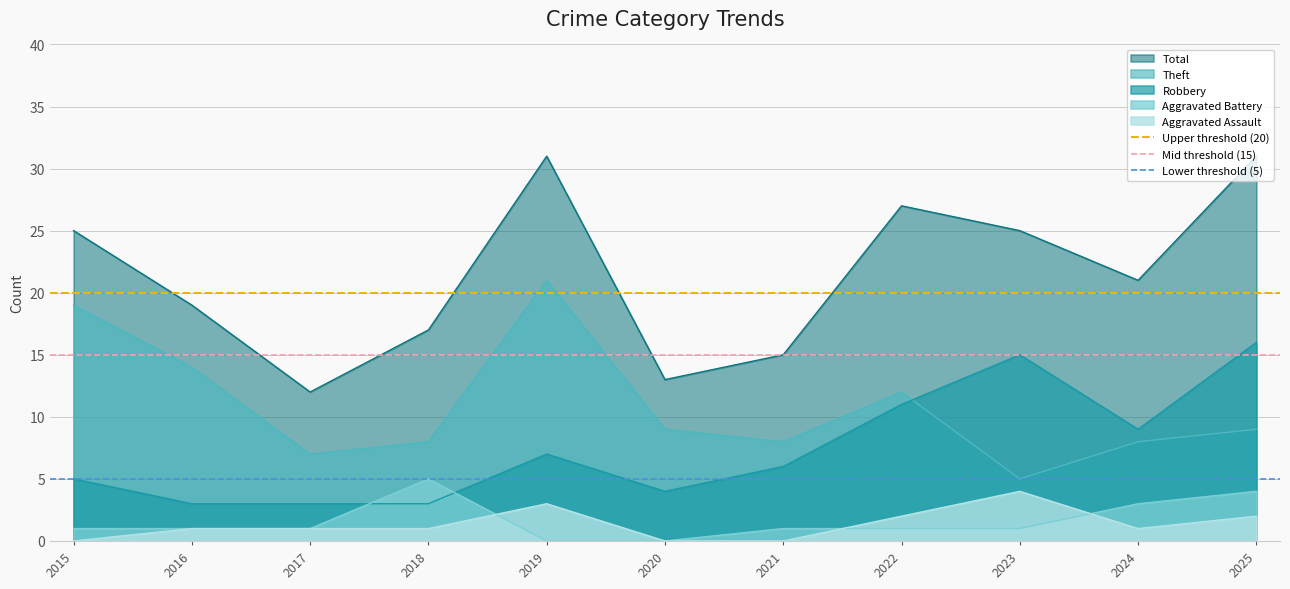

What is the average value of the Upper threshold (20) series?

20